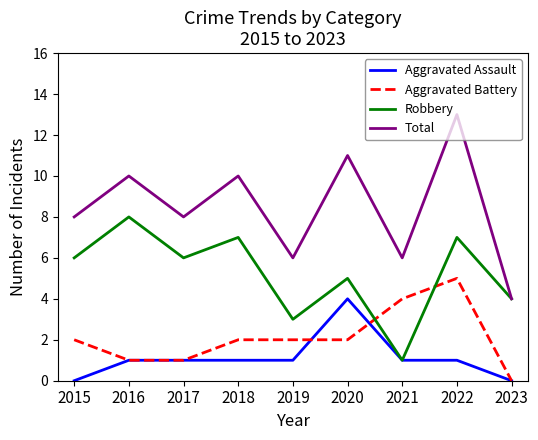

What is the maximum value for Aggravated Battery?

5